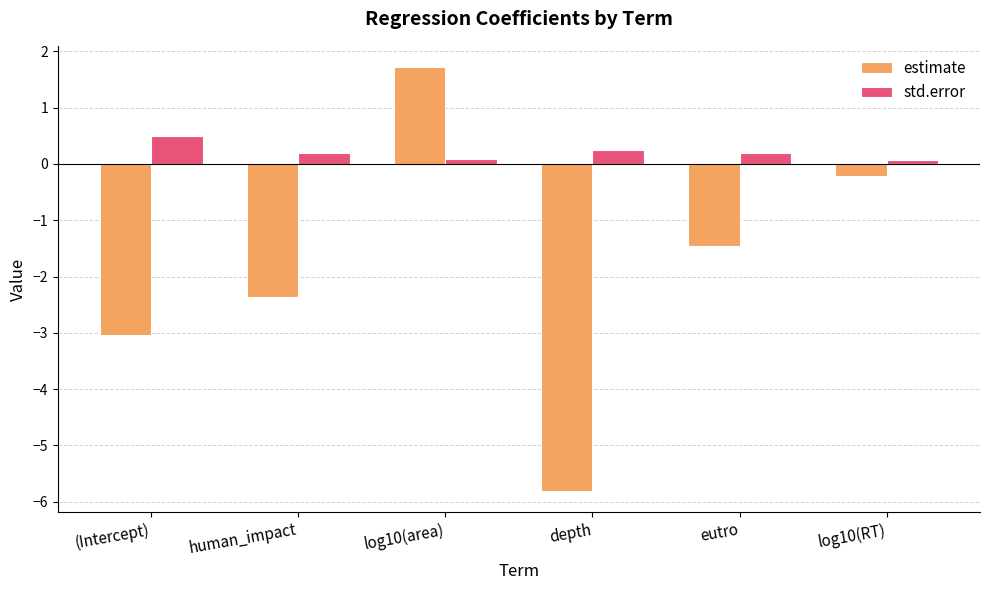

What is the value of the estimate bar at the 5th from the left?

-1.5